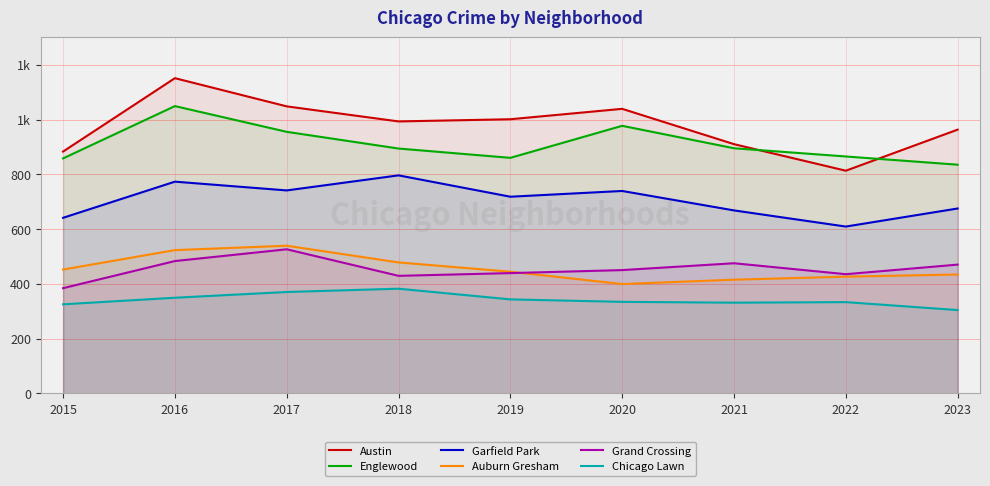

How many values in the Grand Crossing series exceed 450?

4